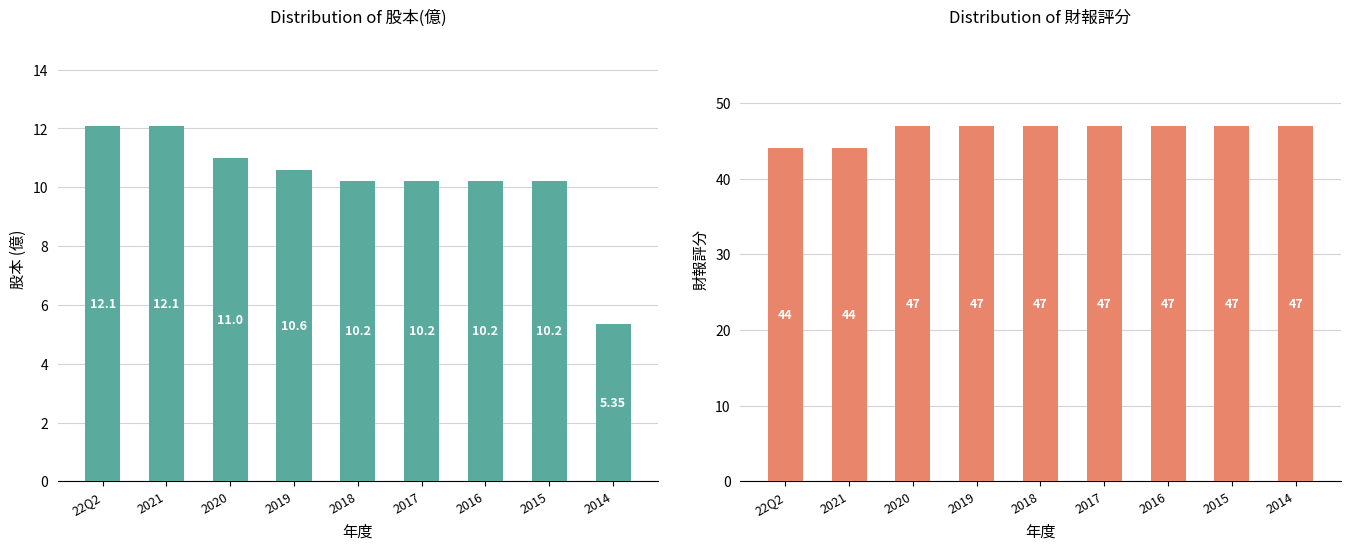

What is the difference between the maximum and minimum values in the 股本(億) series?

6.8